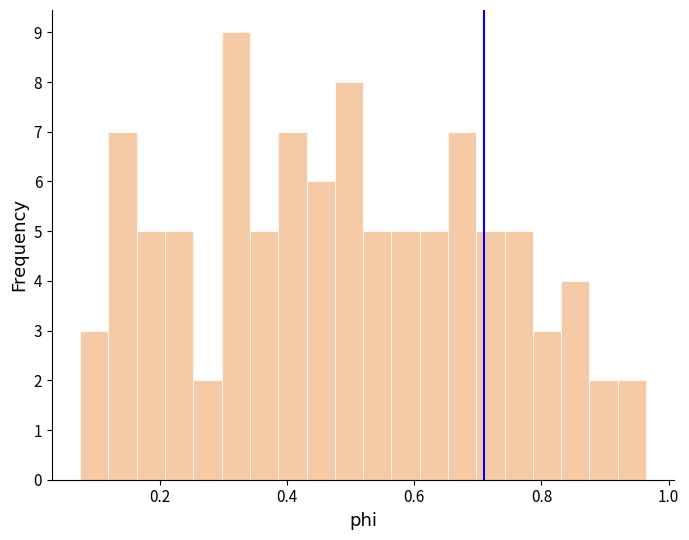

Around what value on the x-axis is the tallest bar? Give the approximate position of its centre, as read against the axis.

0.32